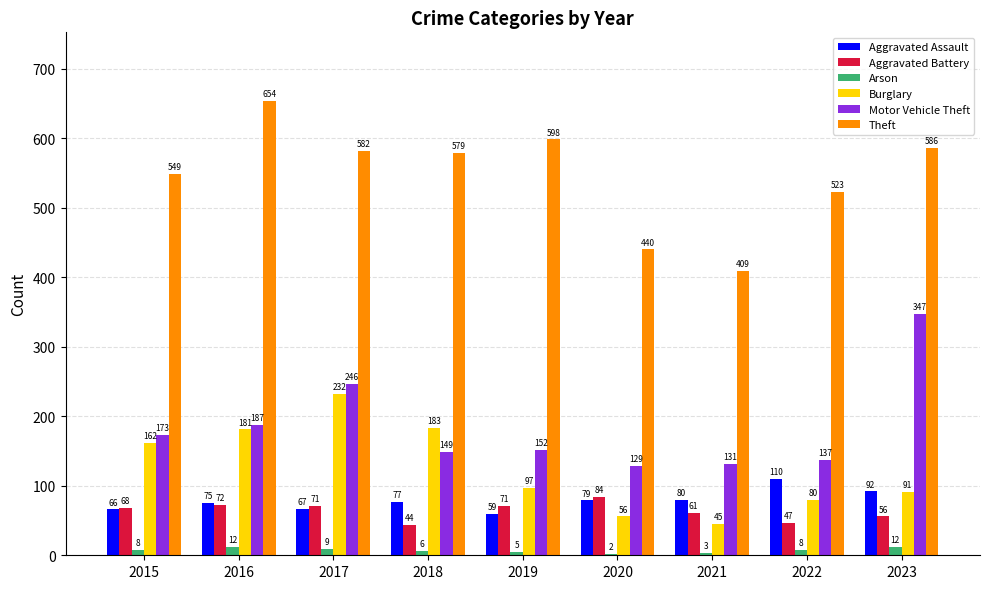

How many groups of bars are there?

9